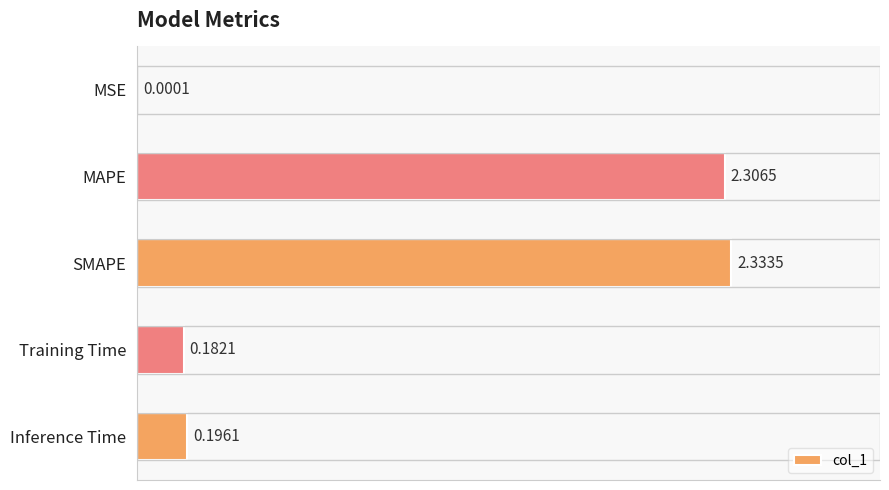

Where is the data nearest to the value 1?

Inference Time